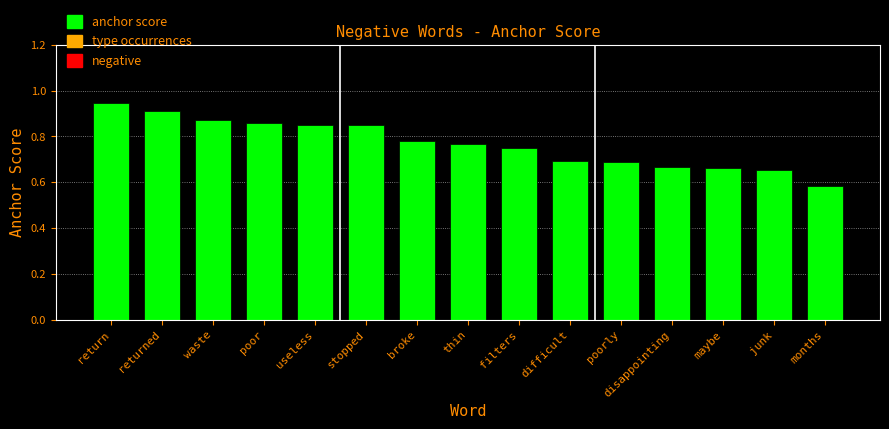

What is the difference between the second highest and second lowest values?

0.3